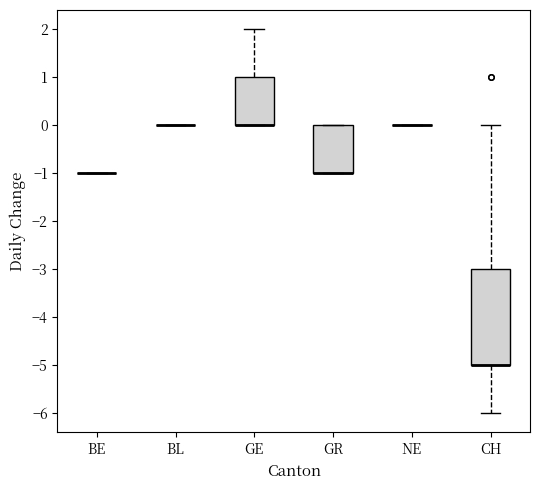

Reading left to right, read every box against the y-axis: the position of its median line, the range the box covers, and the ends of its whiskers. The values are not printed on the chart, so give them approximately, as read against the axis.

BE: box collapsed to a line at -1, whiskers -1 to -1
BL: box collapsed to a line at 0, whiskers 0 to 0
GE: median 0 (drawn on the box's lower edge), box 0 to 1, whiskers 0 to 2
GR: median -1 (drawn on the box's lower edge), box -1 to 0, whiskers -1 to 0
NE: box collapsed to a line at 0, whiskers 0 to 0
CH: median -5 (drawn on the box's lower edge), box -5 to -3, whiskers -6 to 0